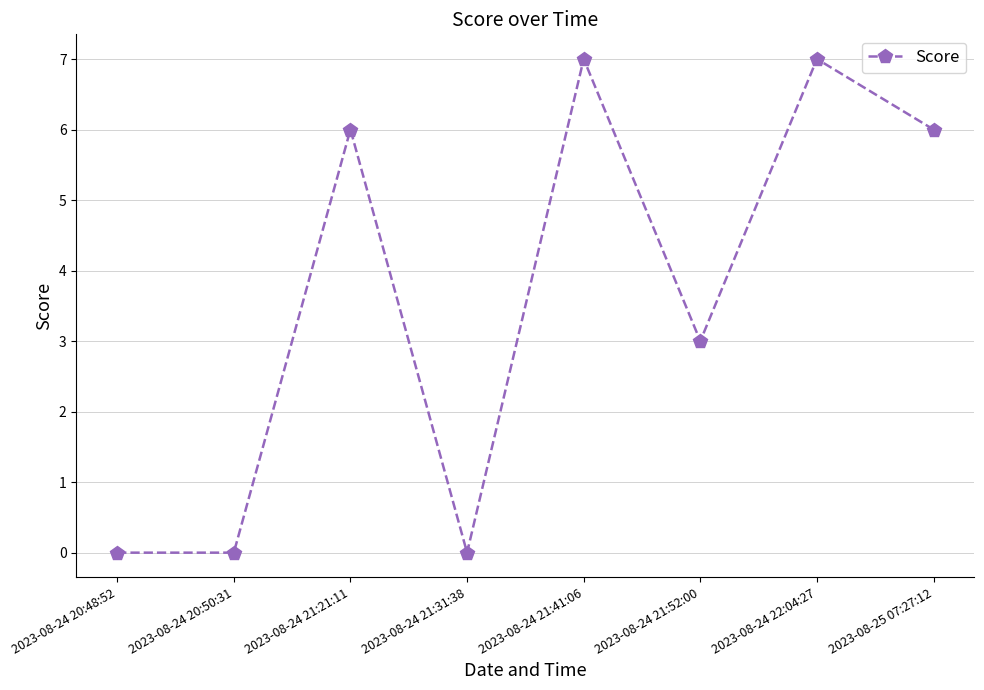

How many data points are less than 6?

4